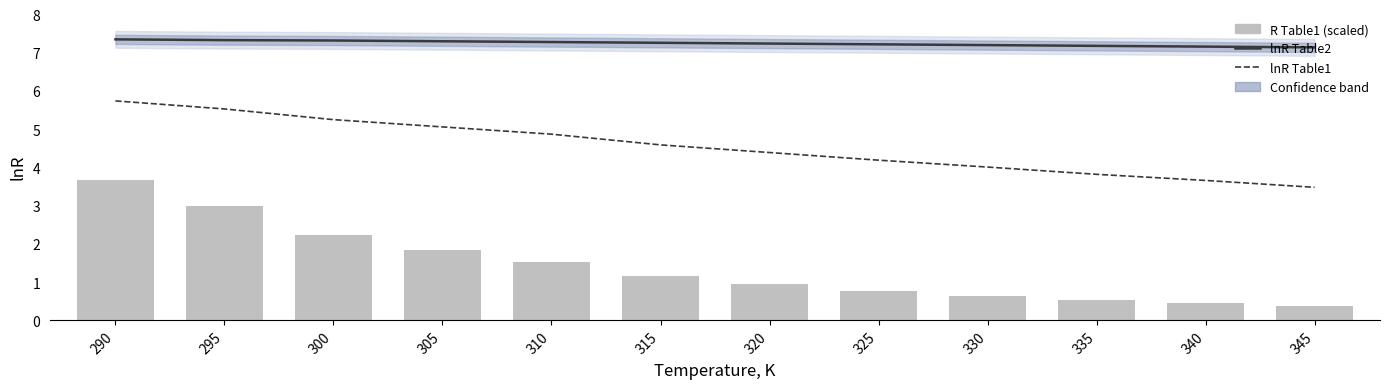

What is the smallest value displayed?

0.4